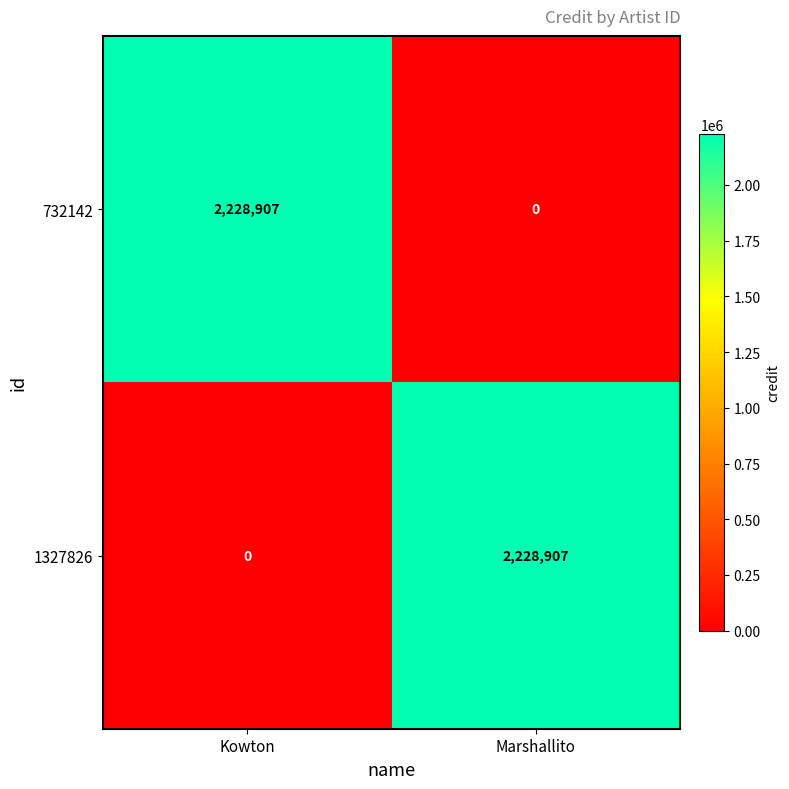

Is the value of 732142 at Kowton greater than the value of 1327826 at Kowton?

Yes